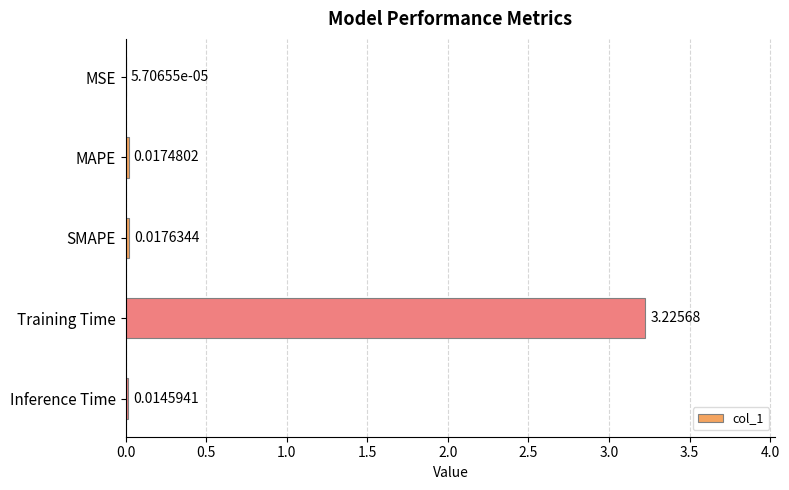

What is the average value?

0.7